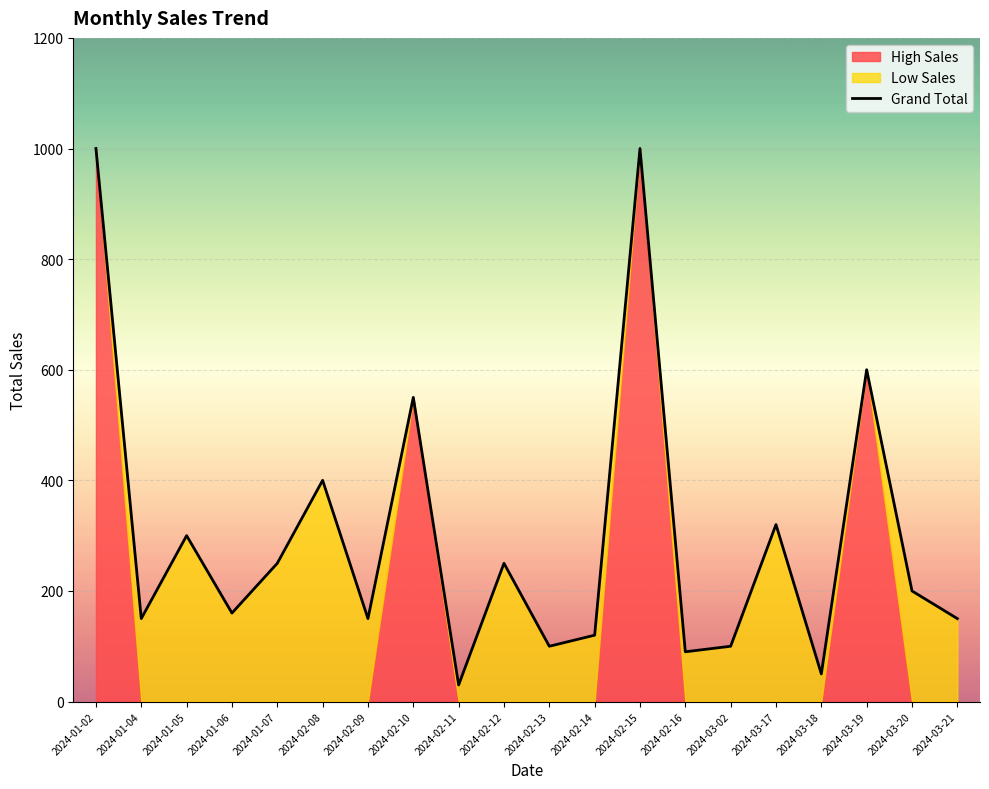

Approximately how many times larger is the value at 2024-03-21 compared to 2024-01-04?

1.0